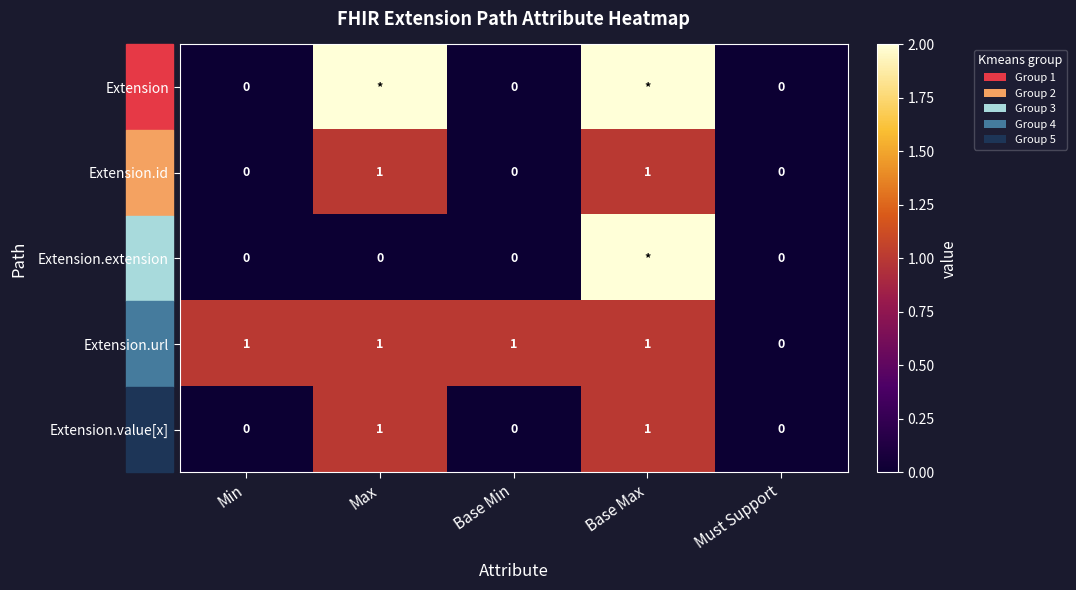

How many Extension.url values are between 1 and 2?

4